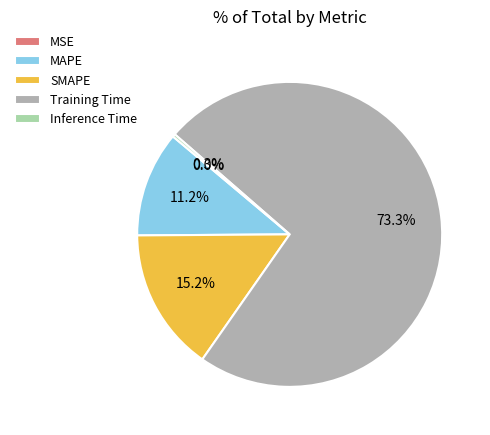

Does any single category account for the majority?

Yes